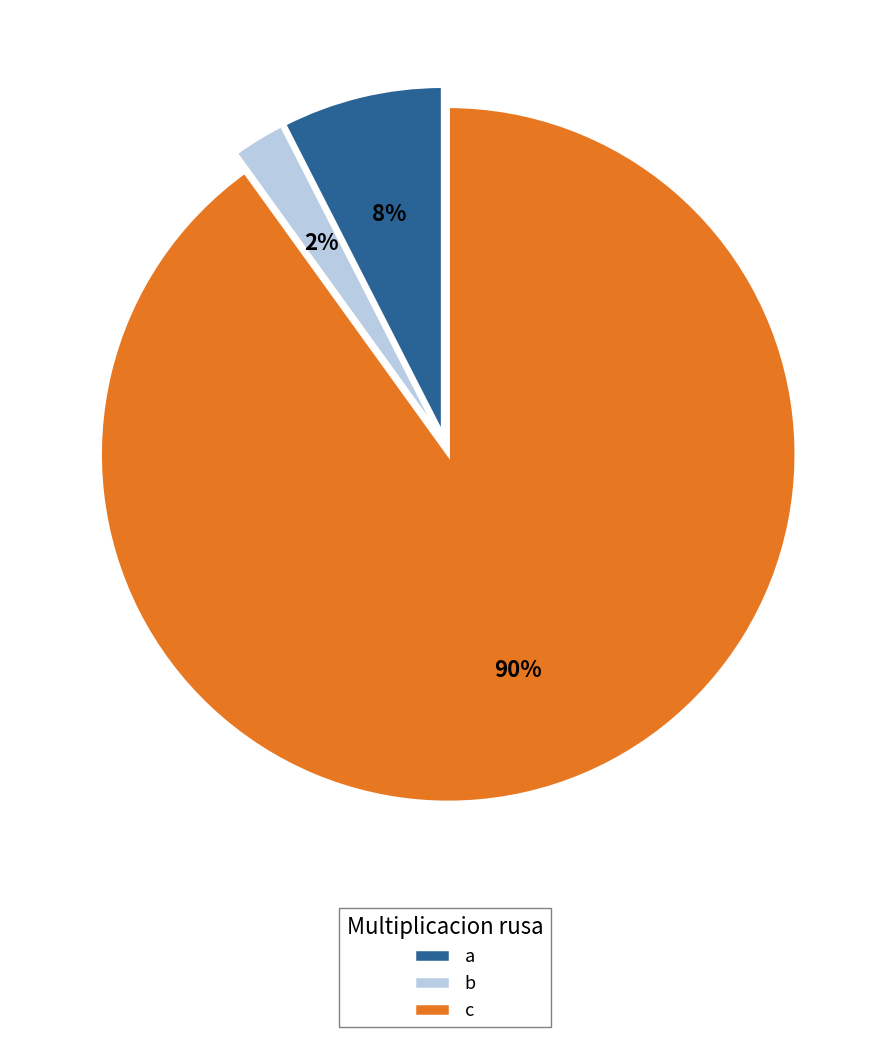

To the nearest percent, what is the combined percentage of c and b?

92%